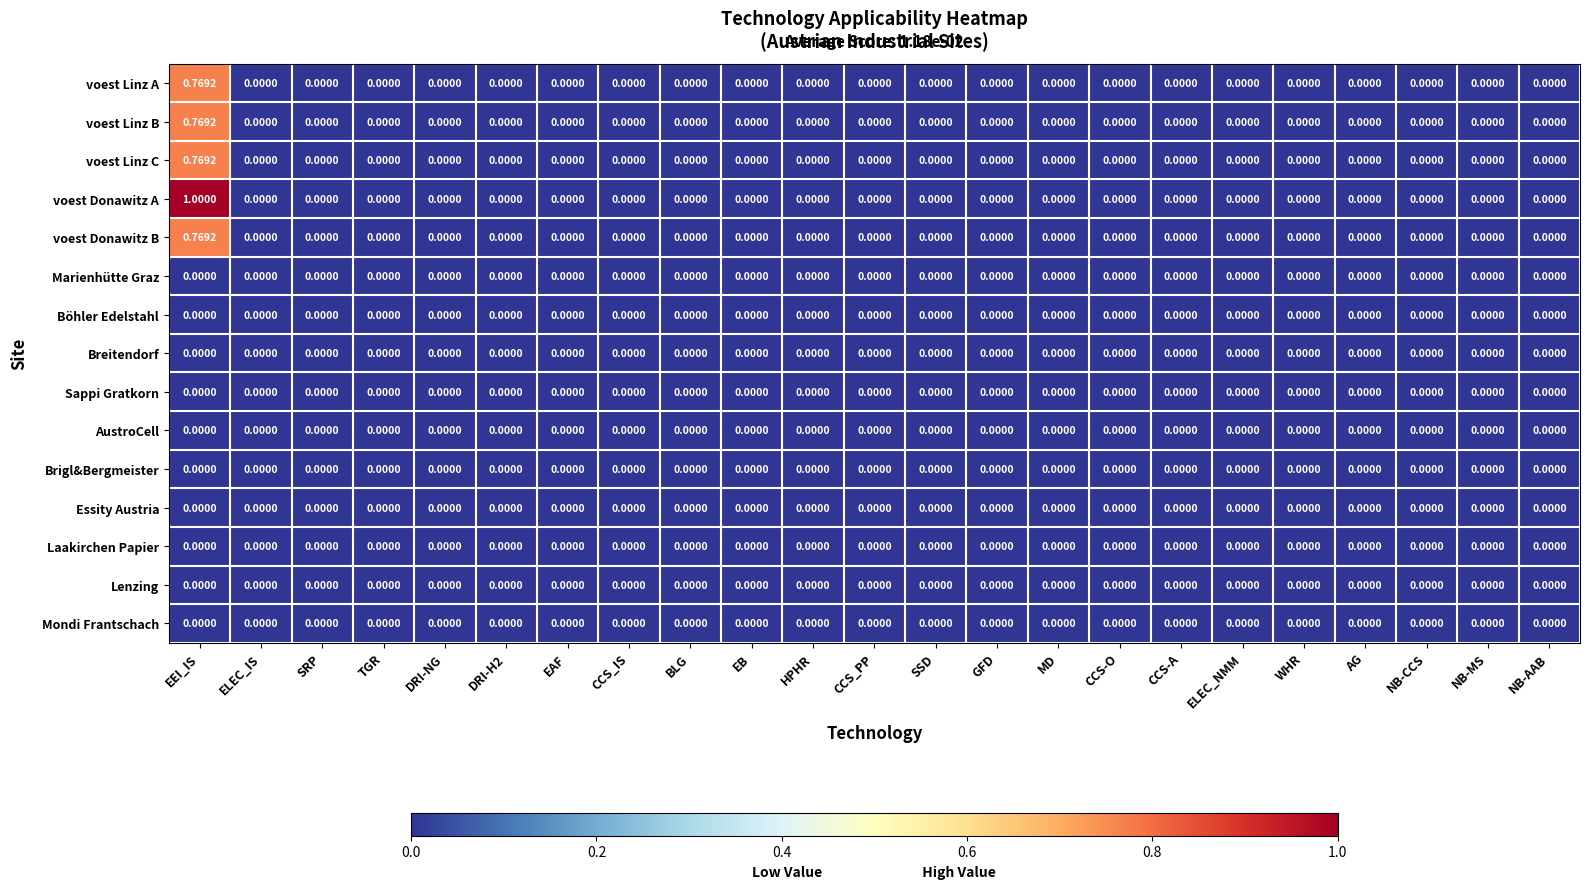

How many categories are shown in the chart?

23